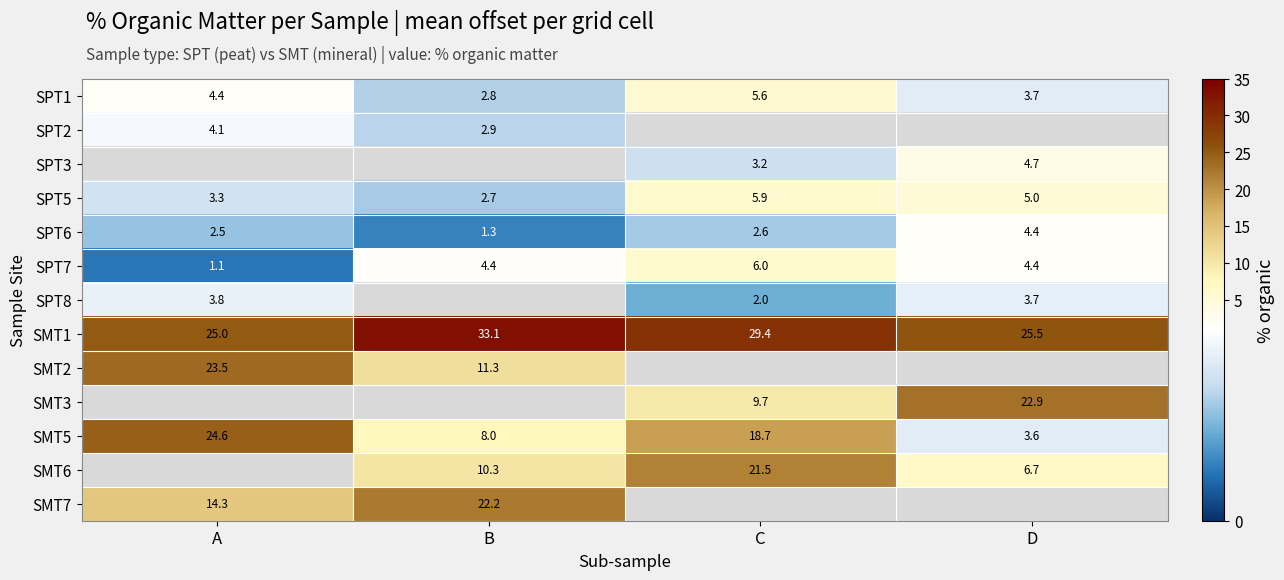

Is the value of SPT6 at B greater than the value of SPT5 at D?

No